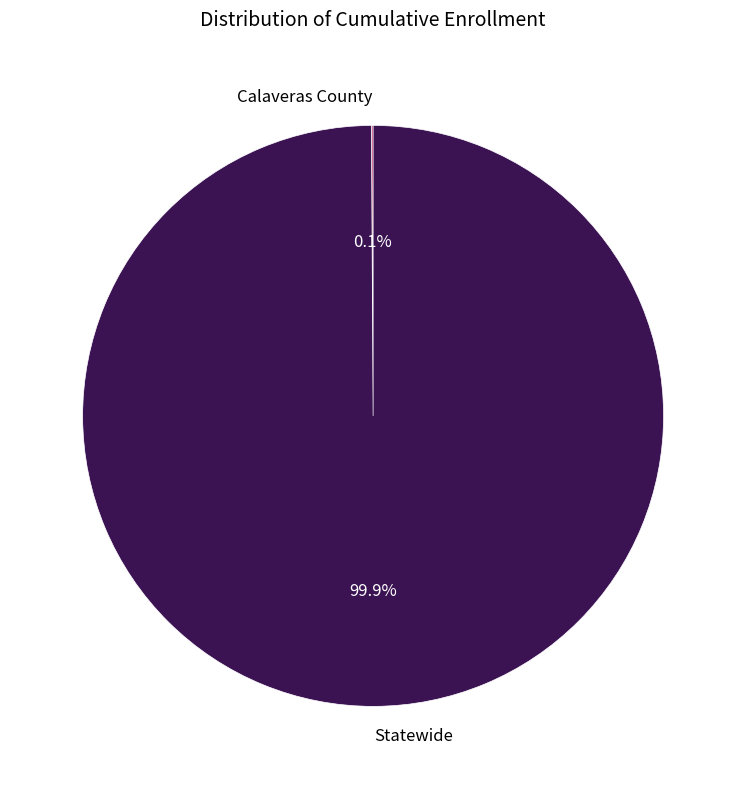

What portion of the pie excludes Statewide?

0.1%